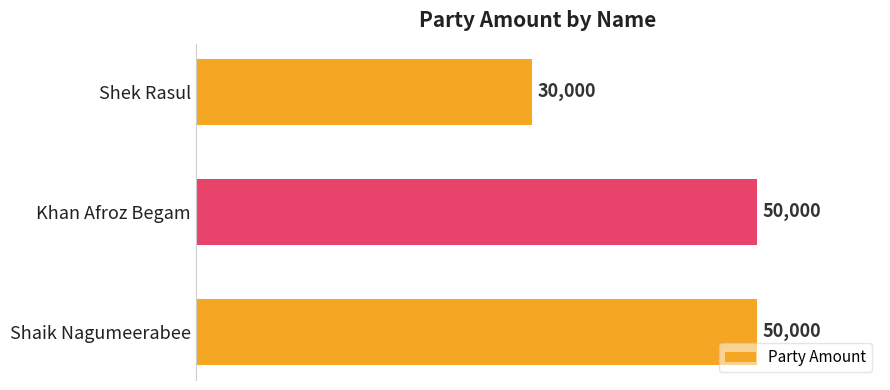

True or false: the data shows 30000 at Shek Rasul.

True